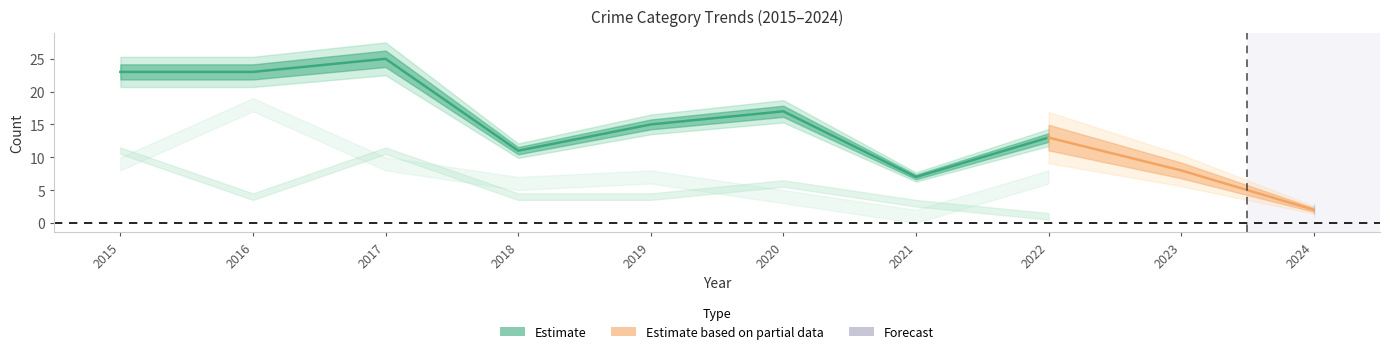

At which category does Total reach its first local peak?

2017